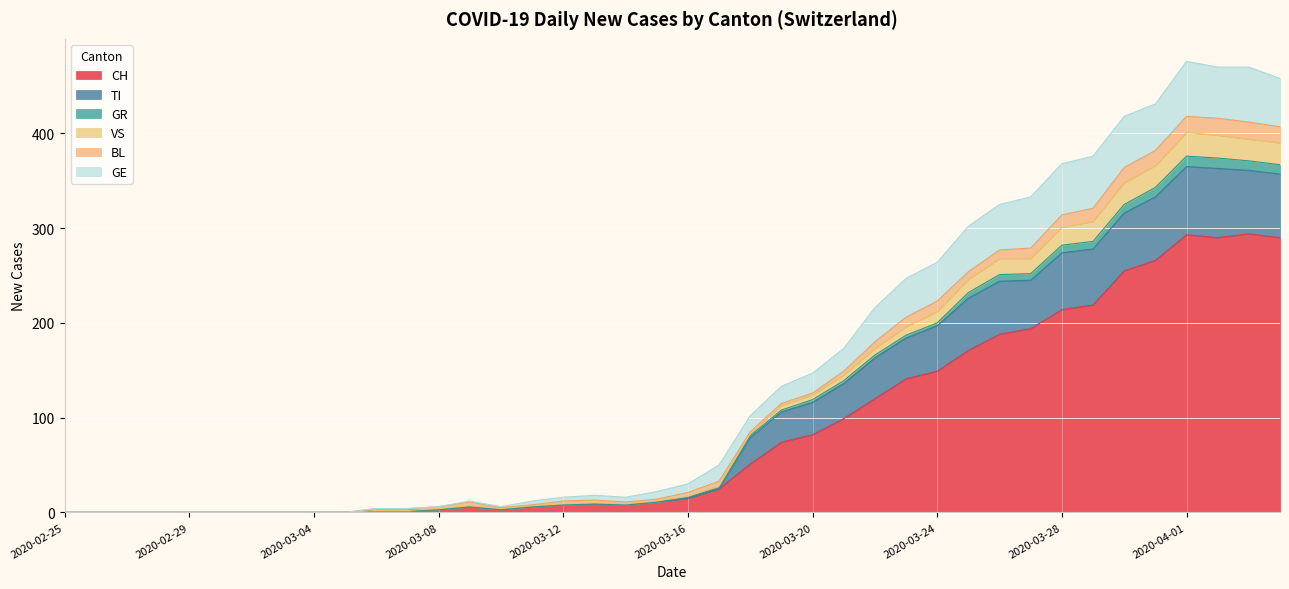

Rank the series by their maximum value, from highest to lowest.

CH, TI, GE, VS, BL, GR